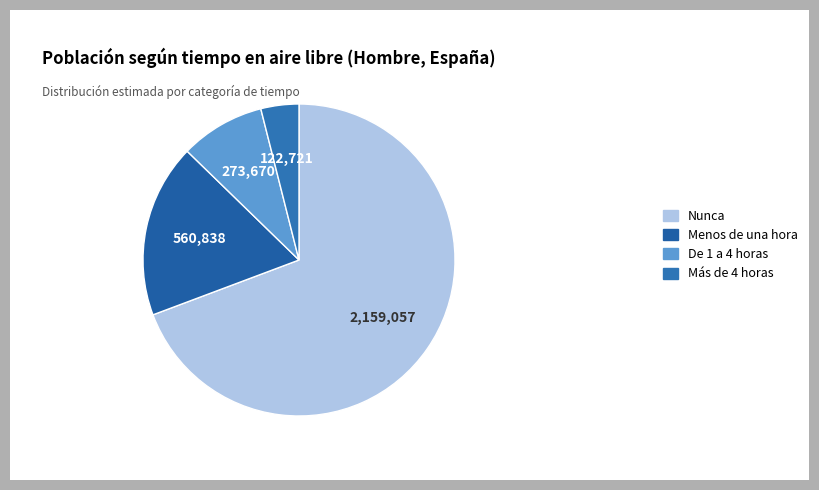

To the nearest percent, what portion does Menos de una hora represent?

18%